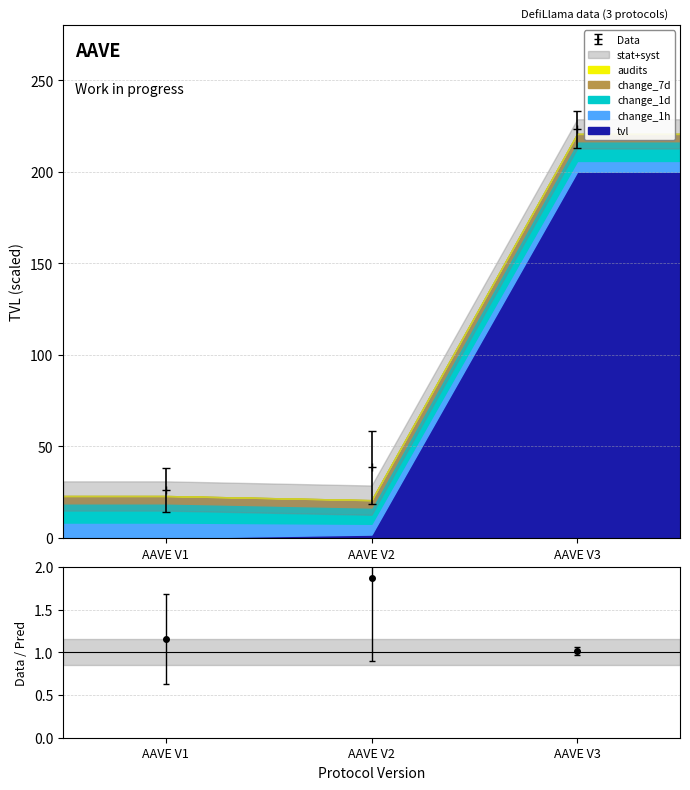

What is the minimum value for Data?

26.4